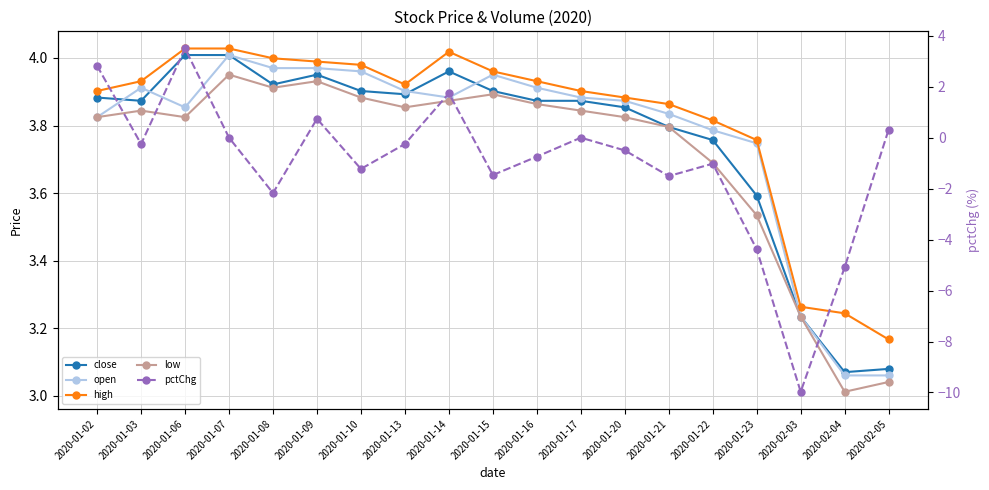

Which series changed the most between 2020-01-02 and 2020-02-04?

pctChg